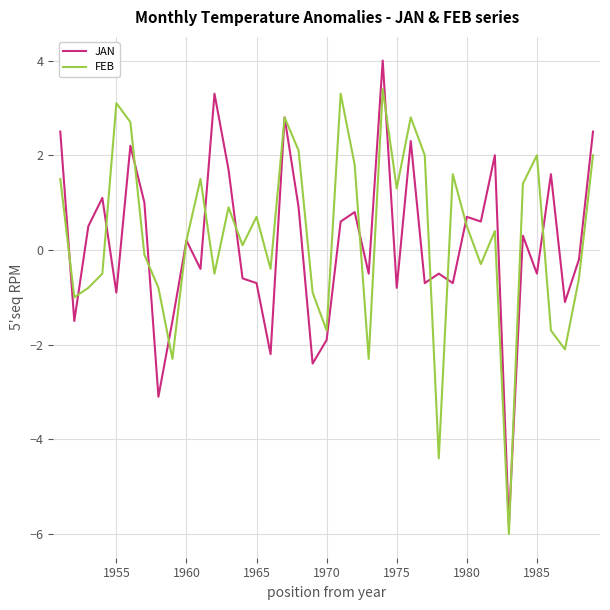

Which series has the largest range (max minus min)?

JAN